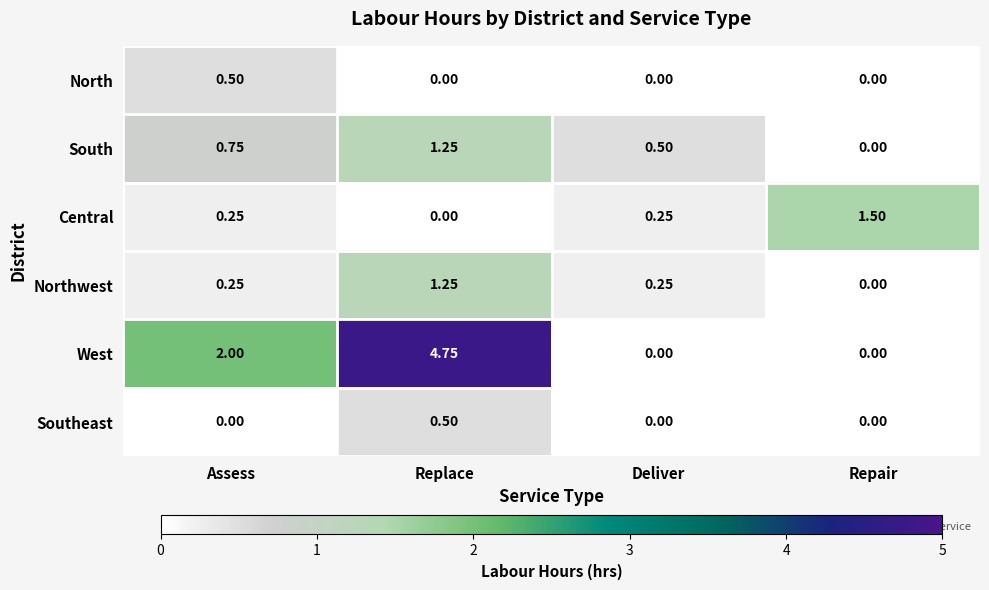

Which series has the largest range (max minus min)?

West